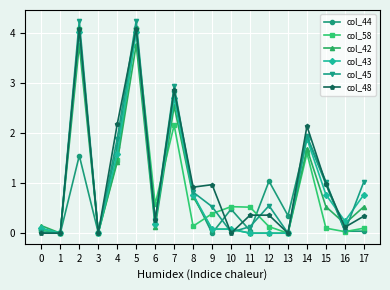

The col_58 series shows 2.2 at 7. True or false?

True